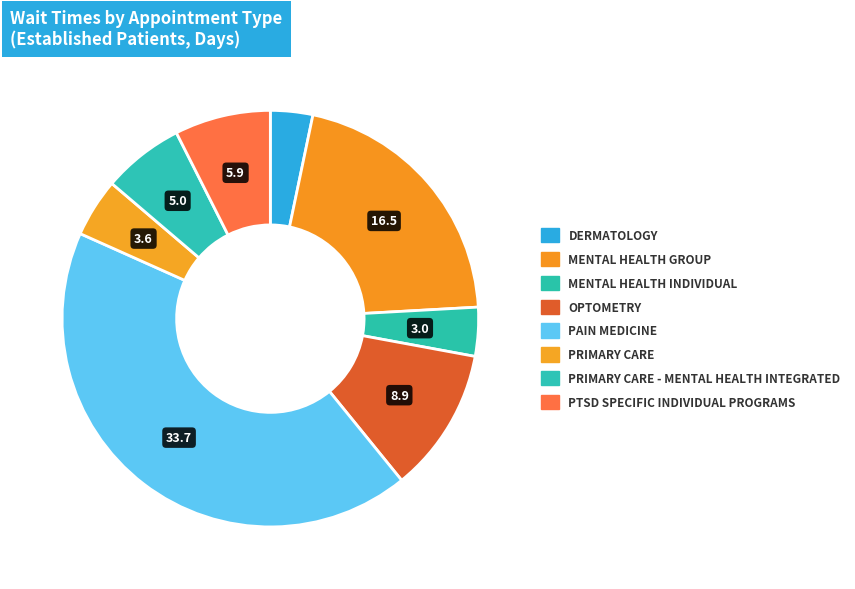

Count the number of slices in the pie.

8